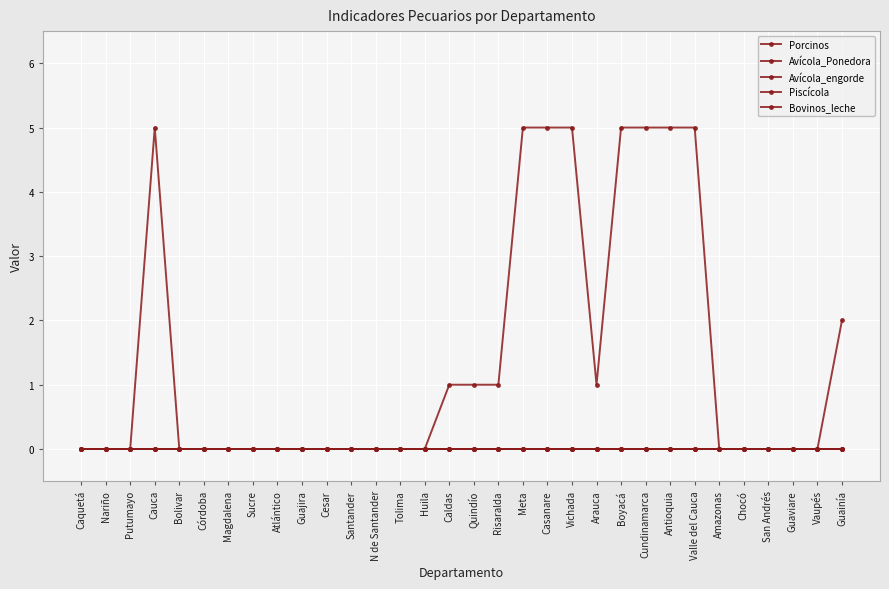

What is the label of the 31st point from the right?

Nariño